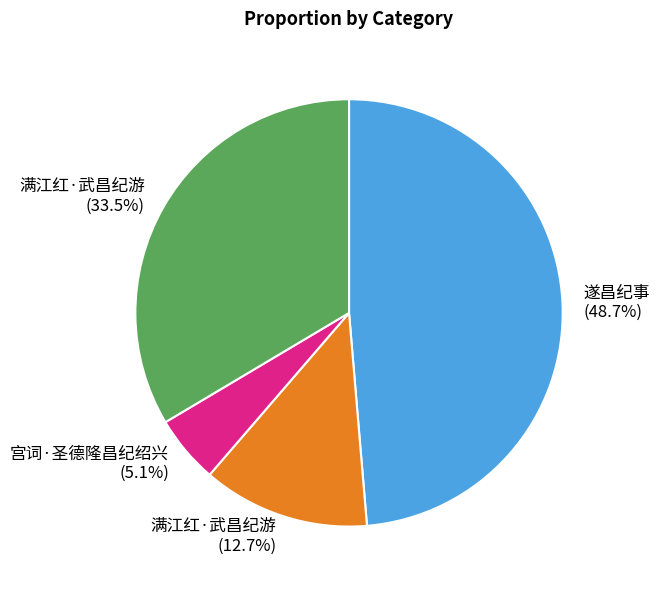

Is there a majority slice in this chart?

No